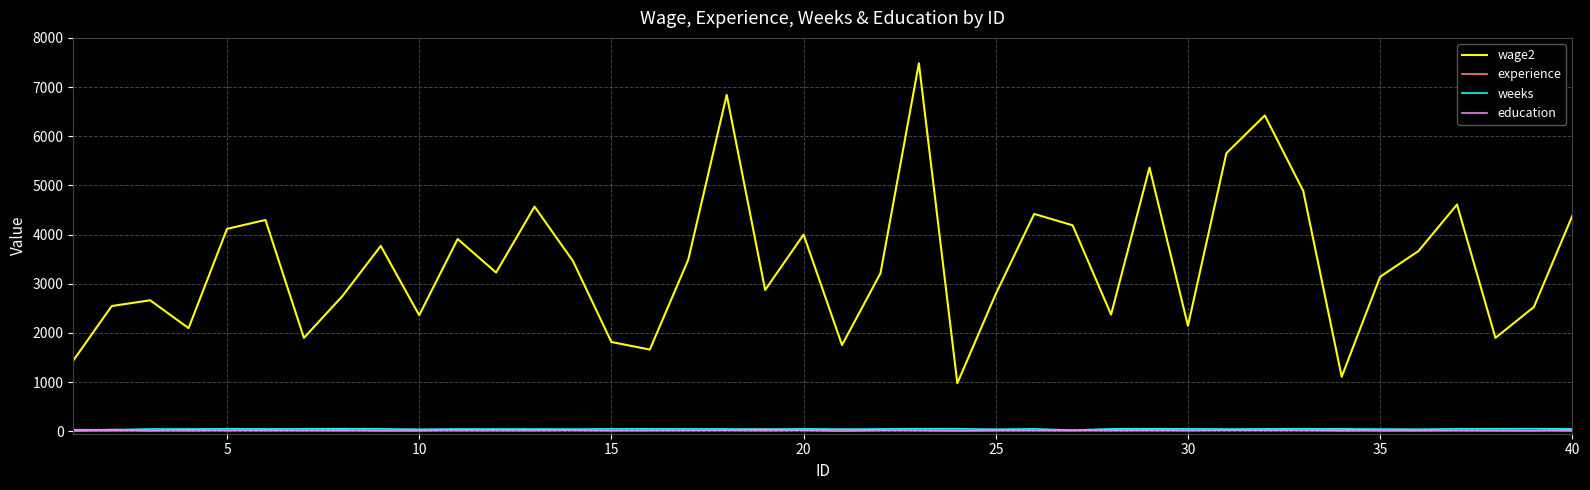

Which series has the largest range (max minus min)?

wage2